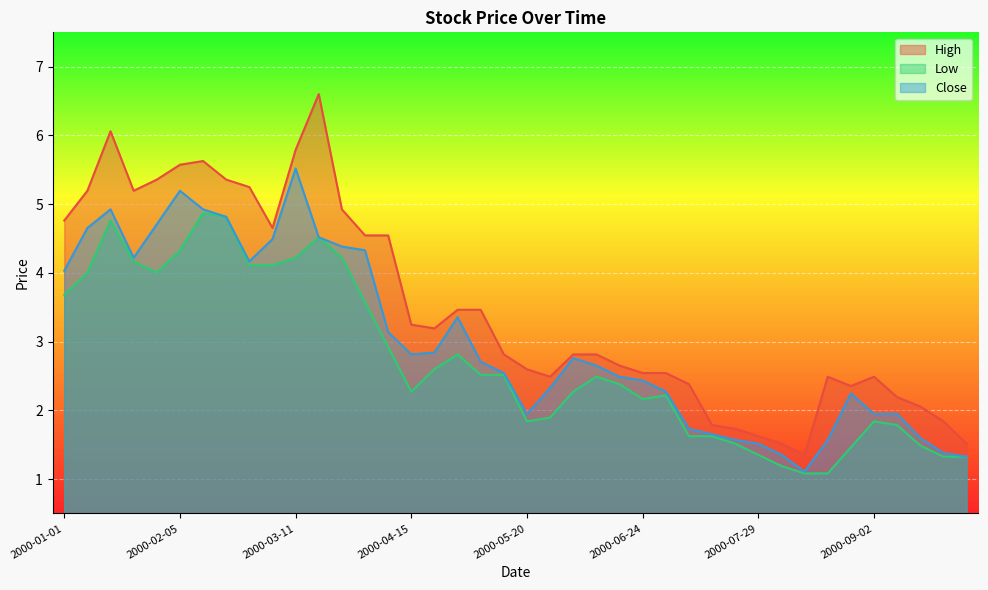

The value of Low at 2000-08-19 is 0.7. True or false?

False